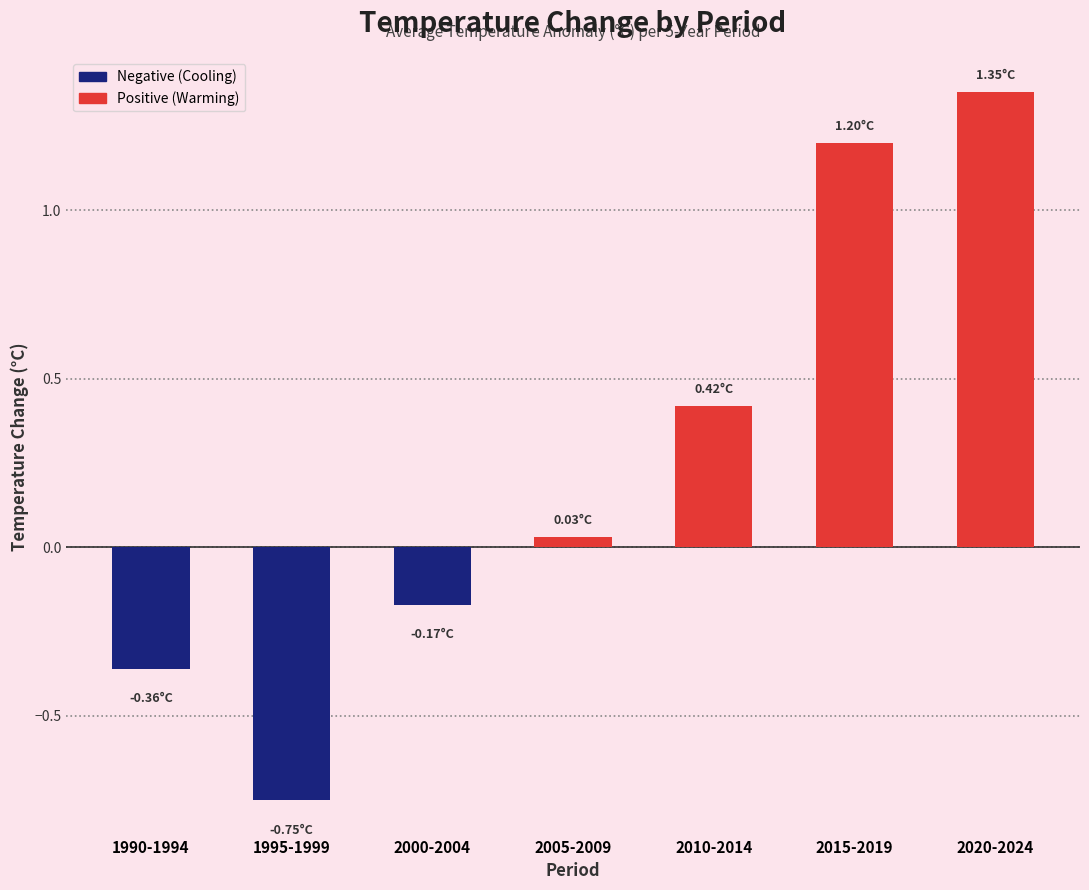

What position from the left is 2010-2014?

5